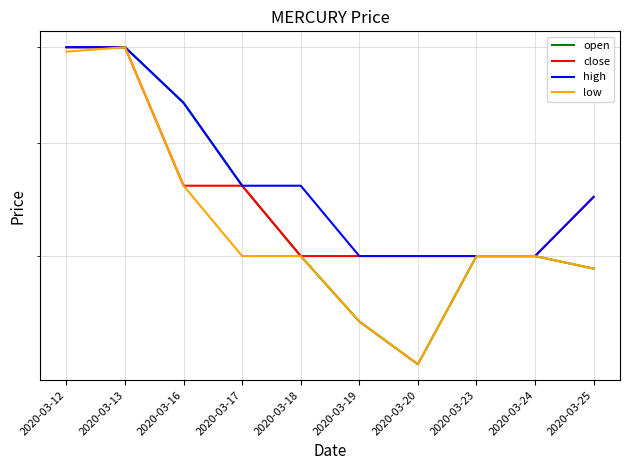

Reading left to right, extract all data points from this chart.

open: 0.7	0.7	0.6	0.6	0.5	0.5	0.4	0.5	0.5	0.5
close: 0.7	0.7	0.6	0.6	0.5	0.5	0.5	0.5	0.5	0.6
high: 0.7	0.7	0.6	0.6	0.6	0.5	0.5	0.5	0.5	0.6
low: 0.7	0.7	0.6	0.5	0.5	0.5	0.4	0.5	0.5	0.5